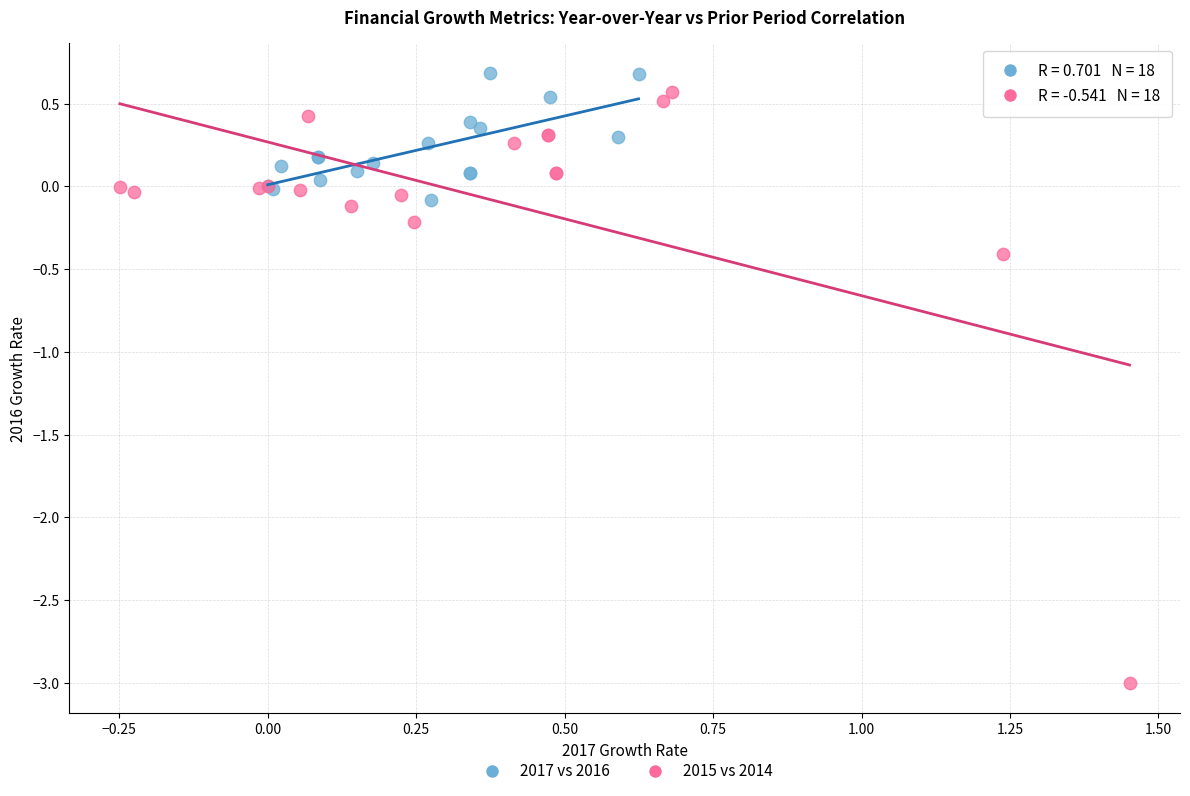

Which series contains the lowest Y value?

2015 vs 2014